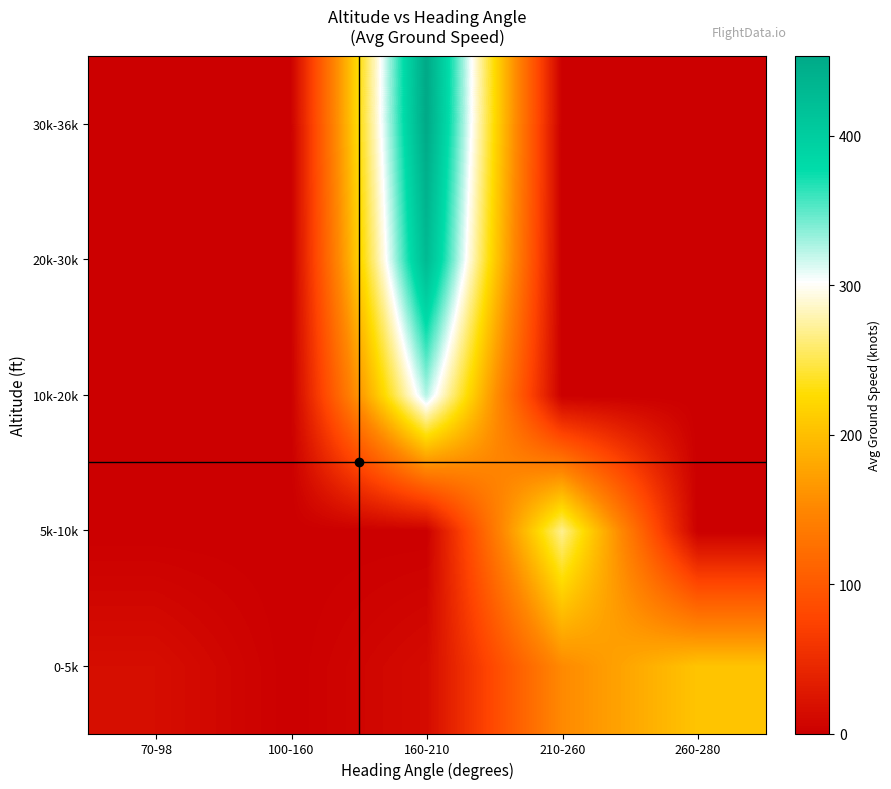

At 260-280, list the series in order from largest to smallest.

0-5k, 5k-10k, 10k-20k, 20k-30k, 30k-36k